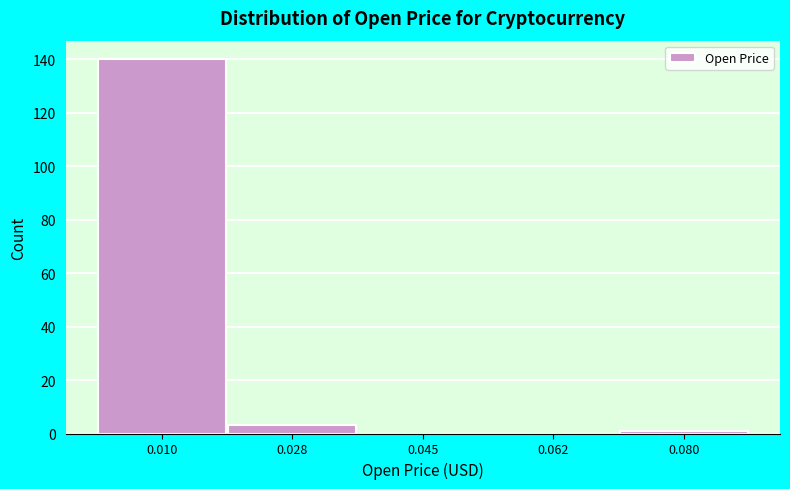

Reading left to right, transcribe this chart: for each bar, give the range it covers on the x-axis and its height. Neither the bar edges nor the heights are printed on the chart, so give them approximately, as read against the axes.

0.002 to 0.020: 140
0.020 to 0.036: 4
0.036 to 0.054: 0
0.054 to 0.072: 0
0.072 to 0.088: under 2